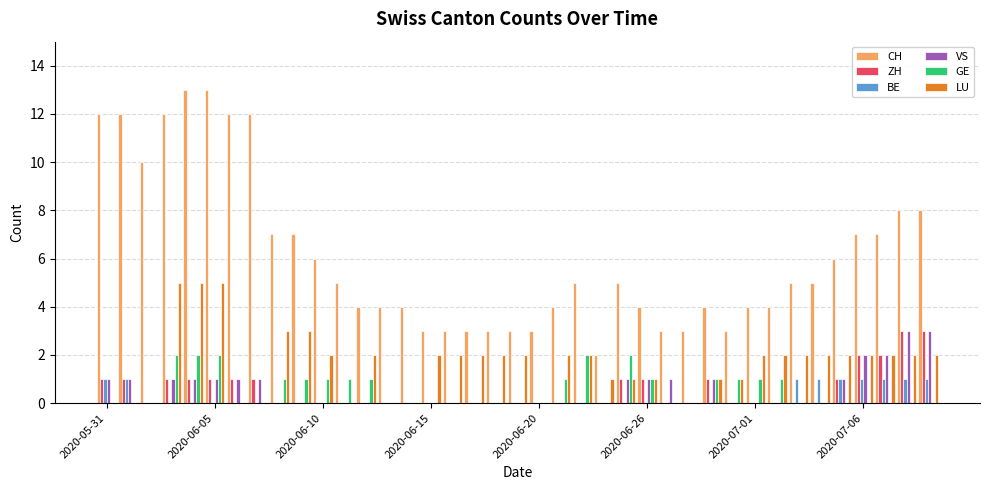

Count the BE values in the range 0 to 1.

39